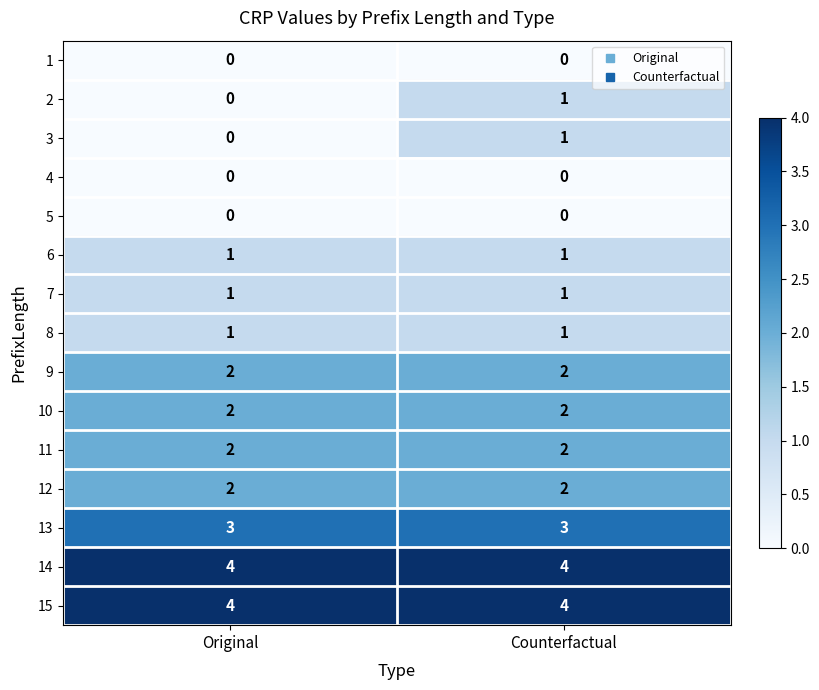

The value of 9 at Counterfactual is 3. True or false?

False